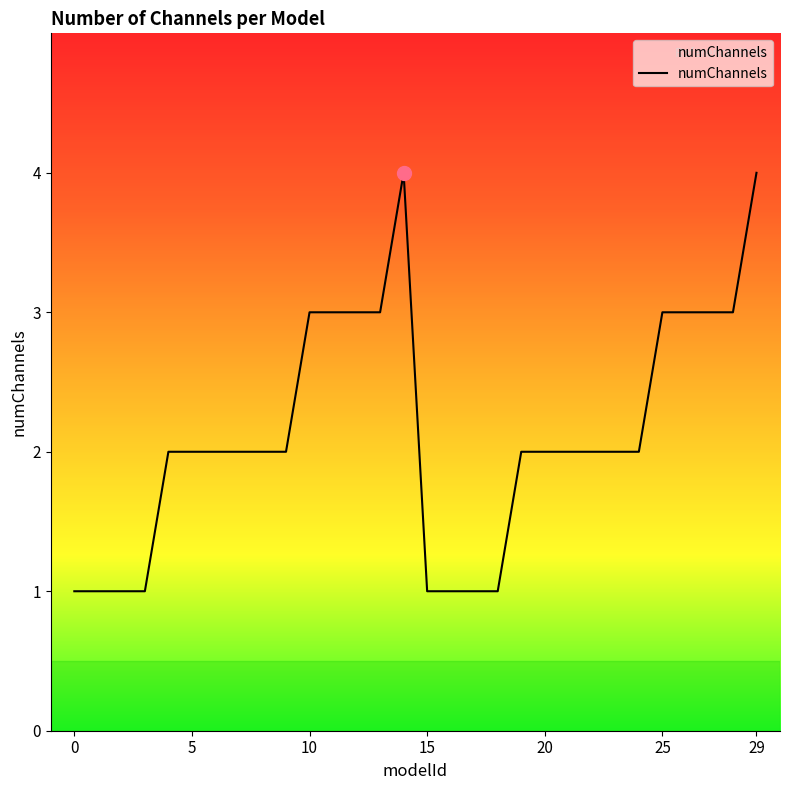

What is the difference between the maximum and minimum values?

3